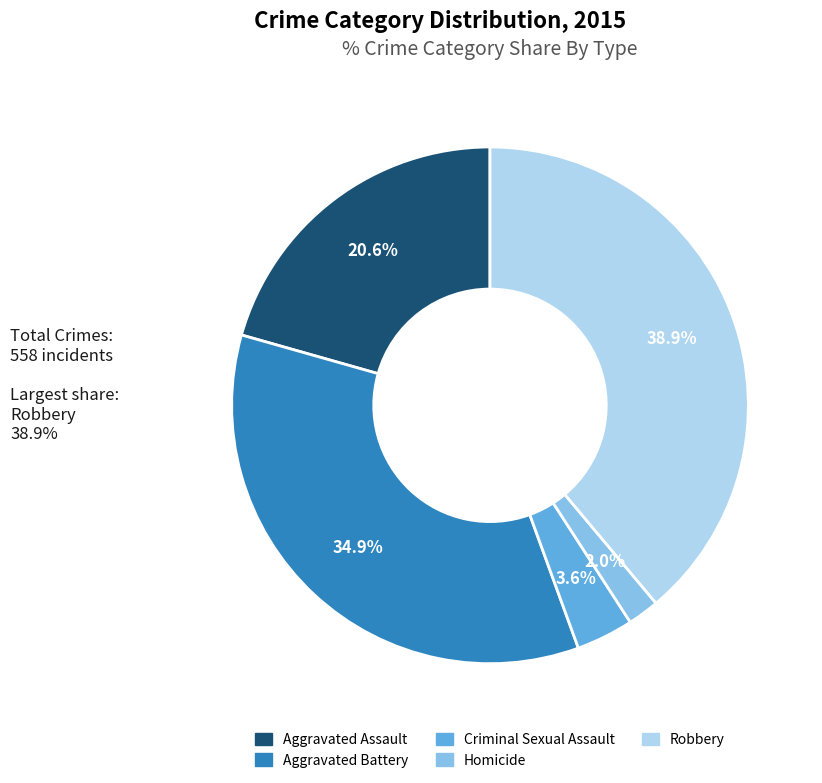

Is the sum of Homicide and Robbery greater than half?

No